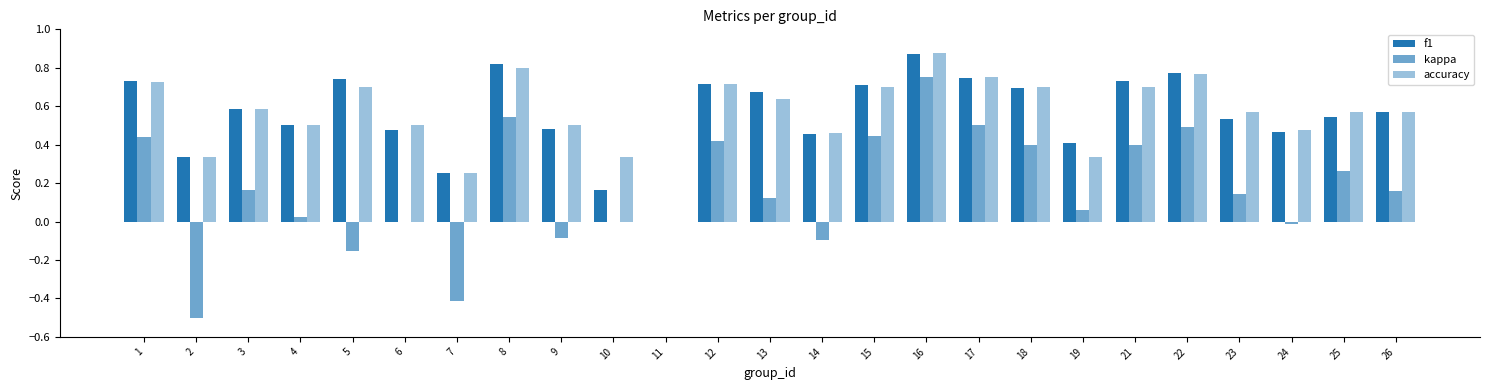

At which category is the sum across all series the highest?

16